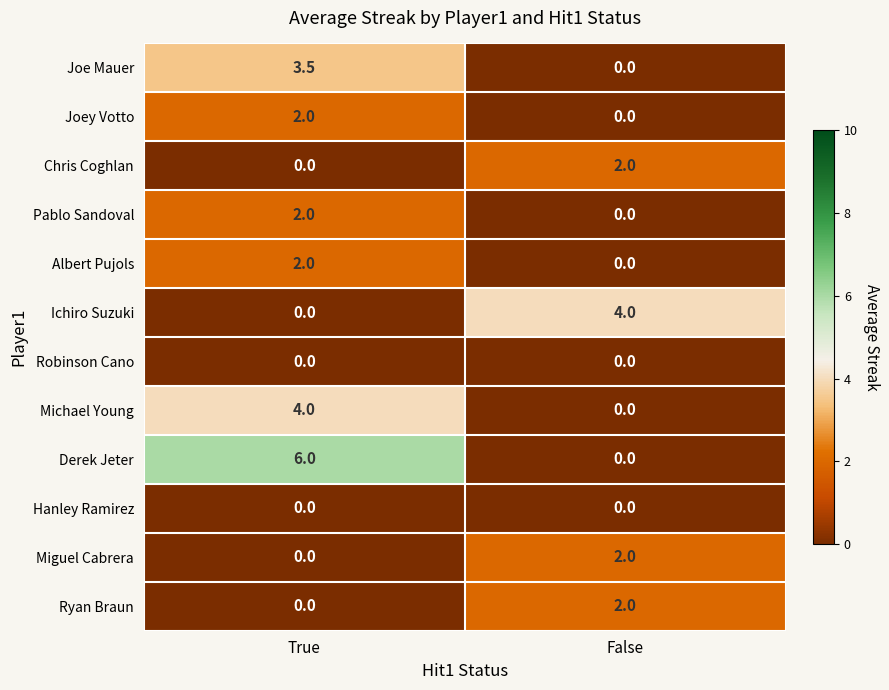

True or false: Ryan Braun has a value of 0.7 at True.

False